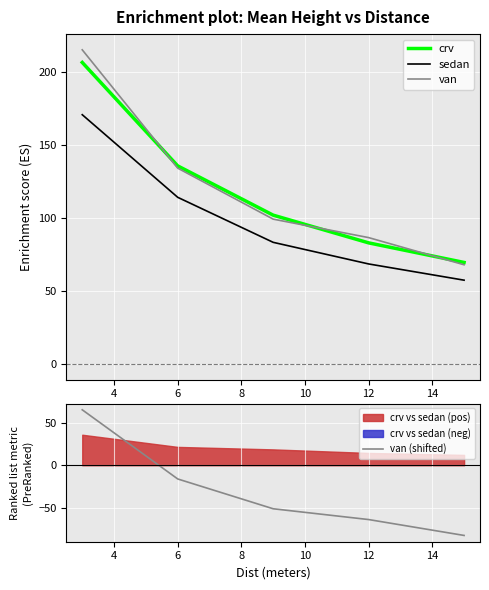

Read the sedan value at 6.

114.0